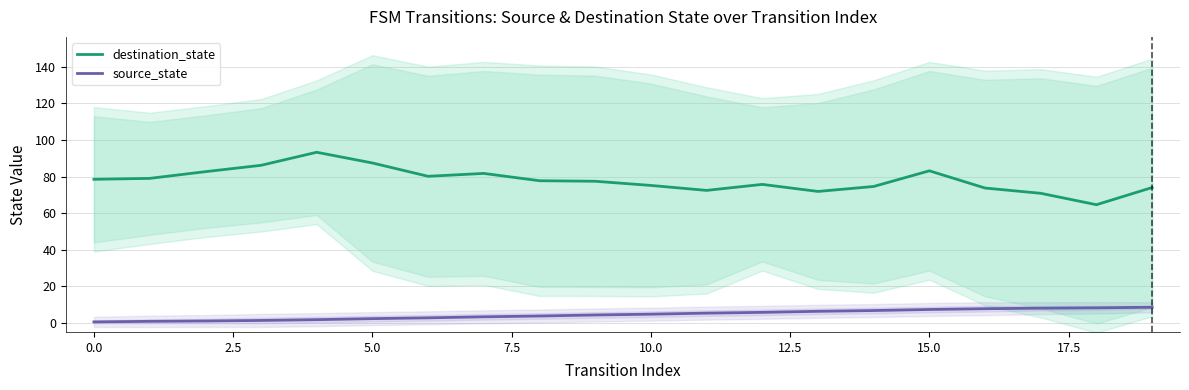

What is the maximum value for destination_state?

93.3